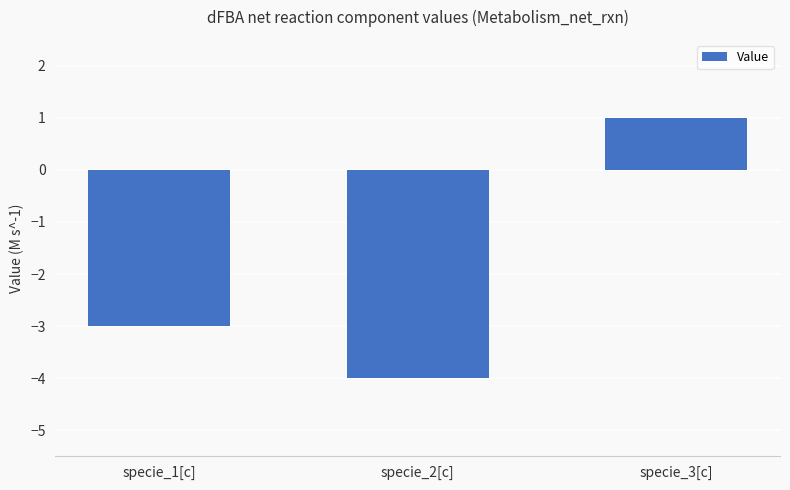

List the labels in order of value, smallest first.

specie_2[c], specie_1[c], specie_3[c]